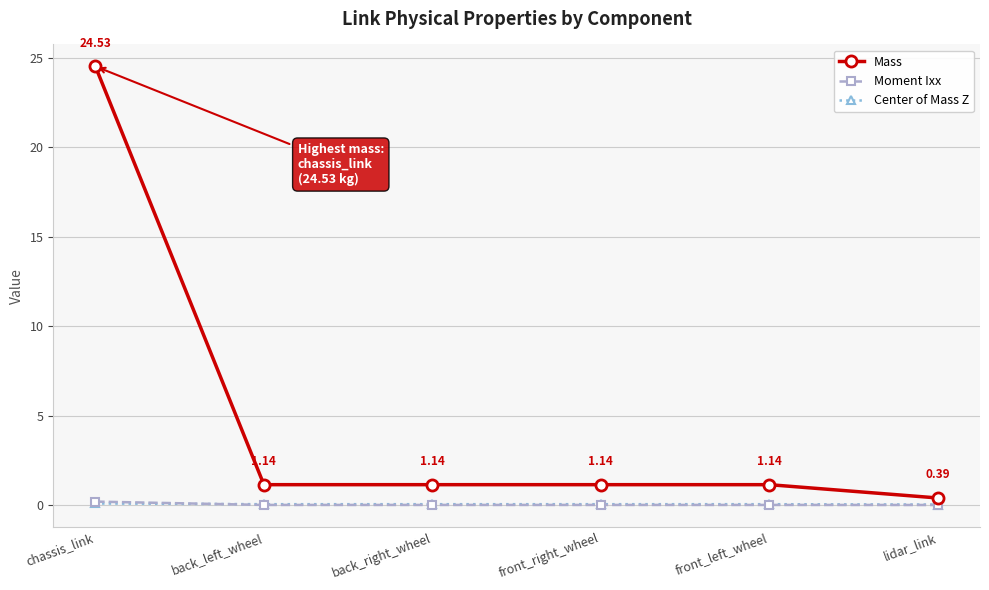

True or false: Center of Mass Z has more than 2 interior local peaks.

False